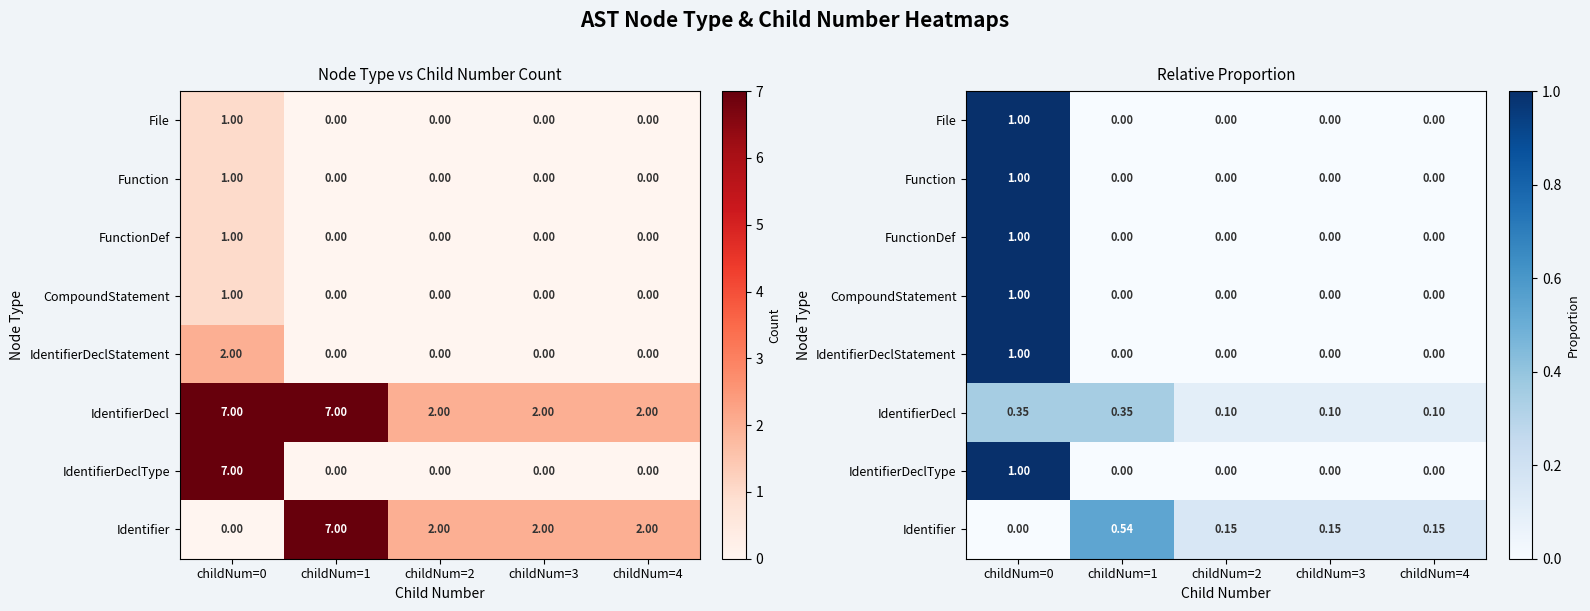

At childNum=0, list the series in order from smallest to largest.

Identifier, IdentifierDecl, File, Function, FunctionDef, CompoundStatement, IdentifierDeclStatement, IdentifierDeclType